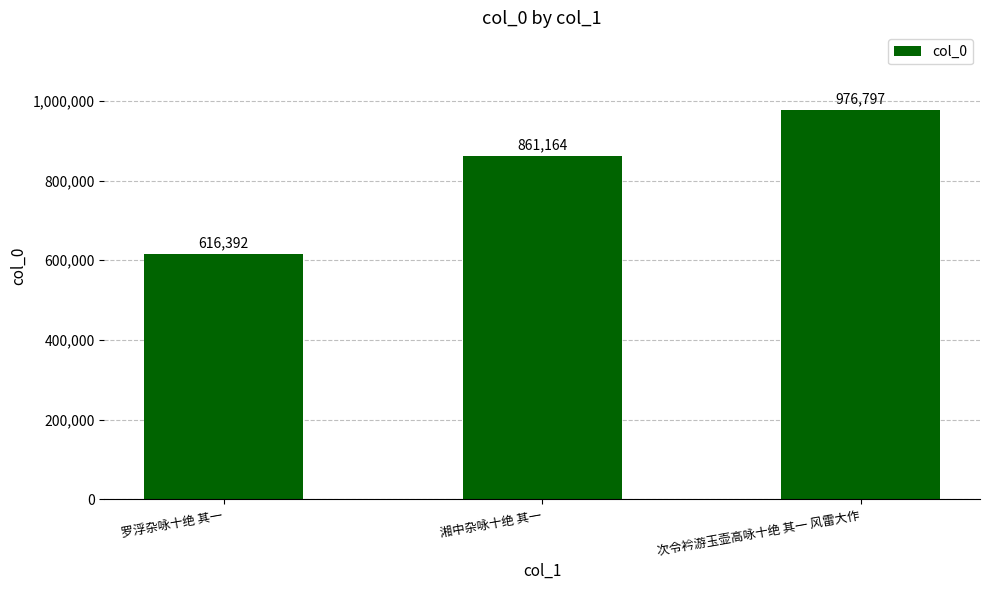

Rank the categories by value from lowest to highest.

罗浮杂咏十绝 其一, 湘中杂咏十绝 其一, 次令衿游玉壶高咏十绝 其一 风雷大作